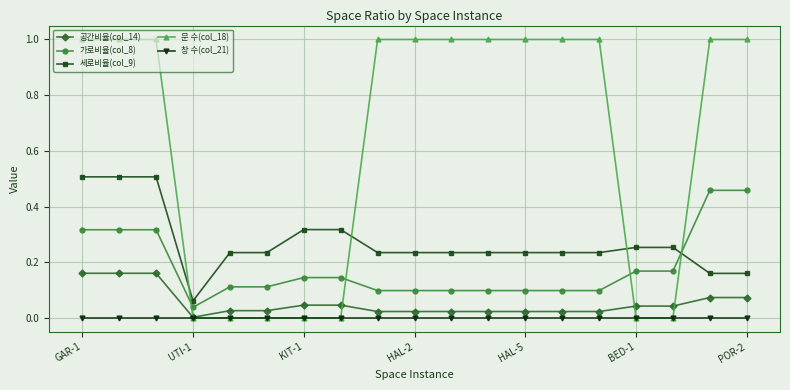

Which series ends up on top after the final intersection of 문 수(col_18) and 가로비율(col_8)?

문 수(col_18)